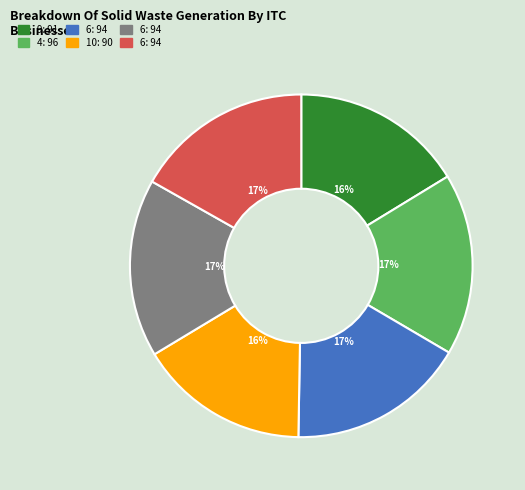

To the nearest percent, what is the difference between the largest and smallest slice percentages?

1%